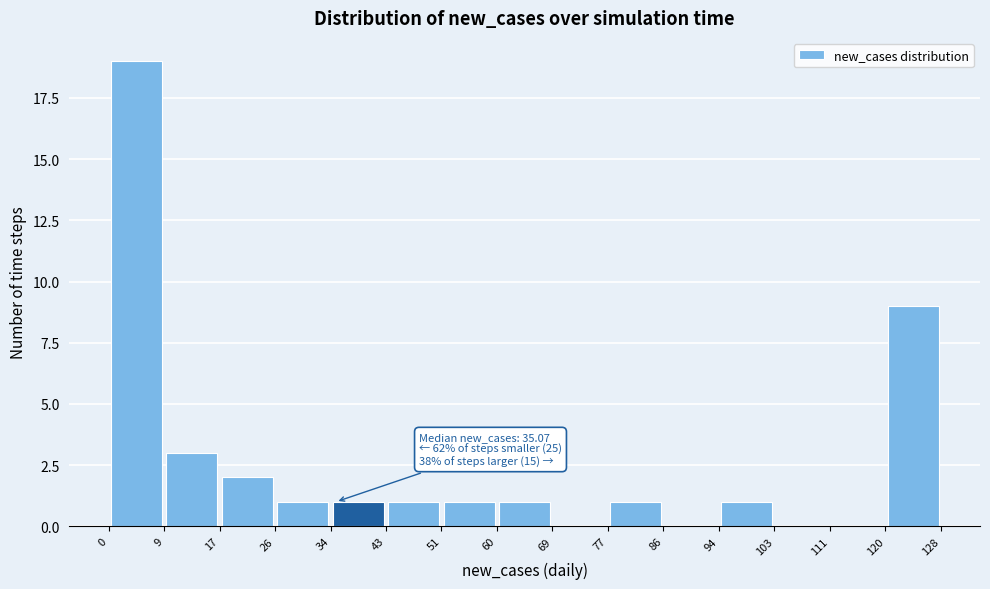

Over which range of the x-axis is the bar tallest?

0 to 9